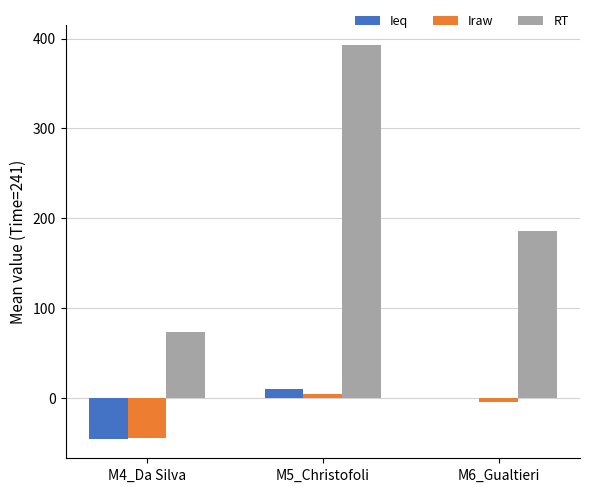

True or false: Ieq has a value of -44.9 at M4_Da Silva.

True